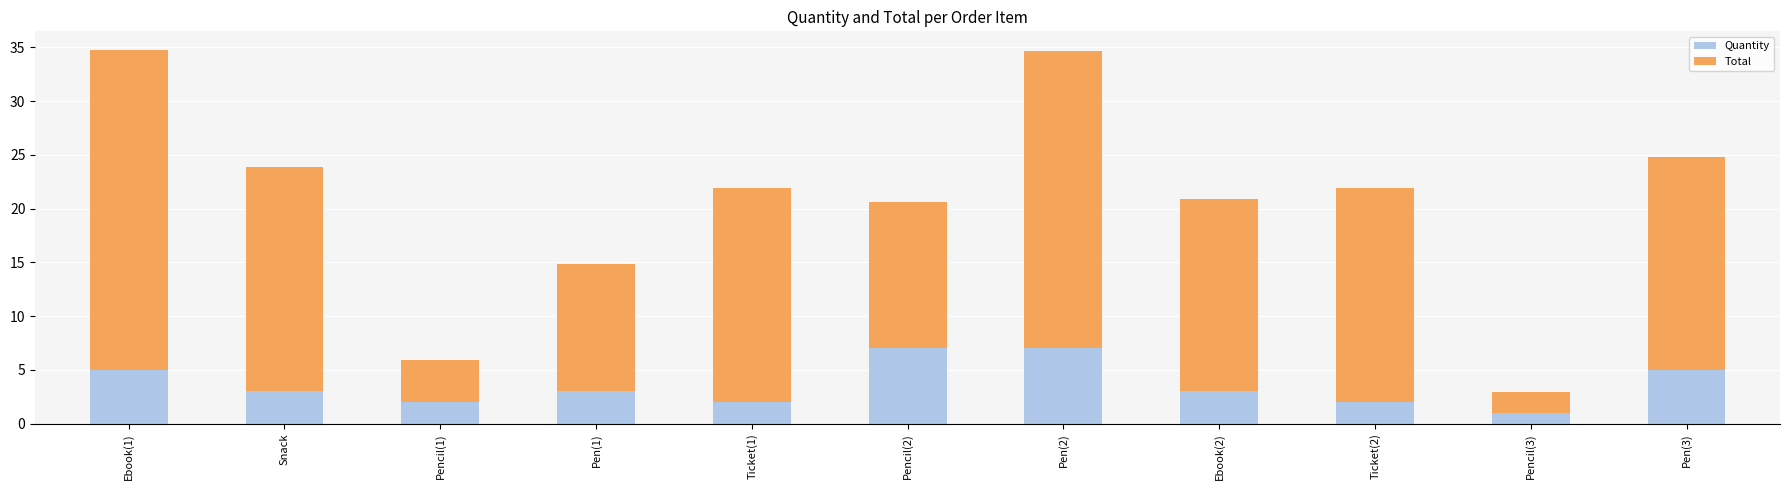

What is the difference between the maximum and second lowest values in the Quantity series?

5.0